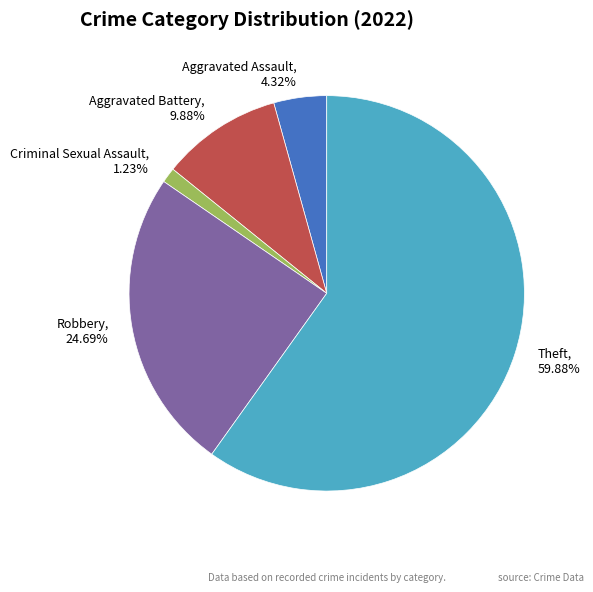

Does any single category account for the majority?

Yes